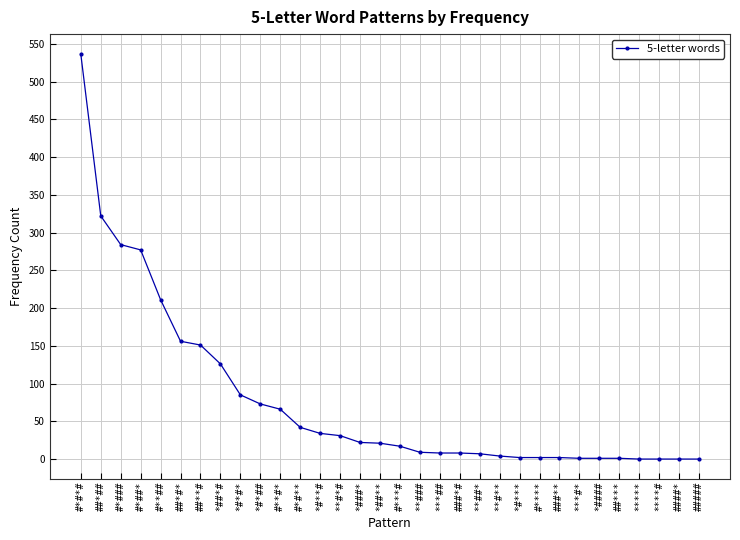

What position from the left is ##**#?

7